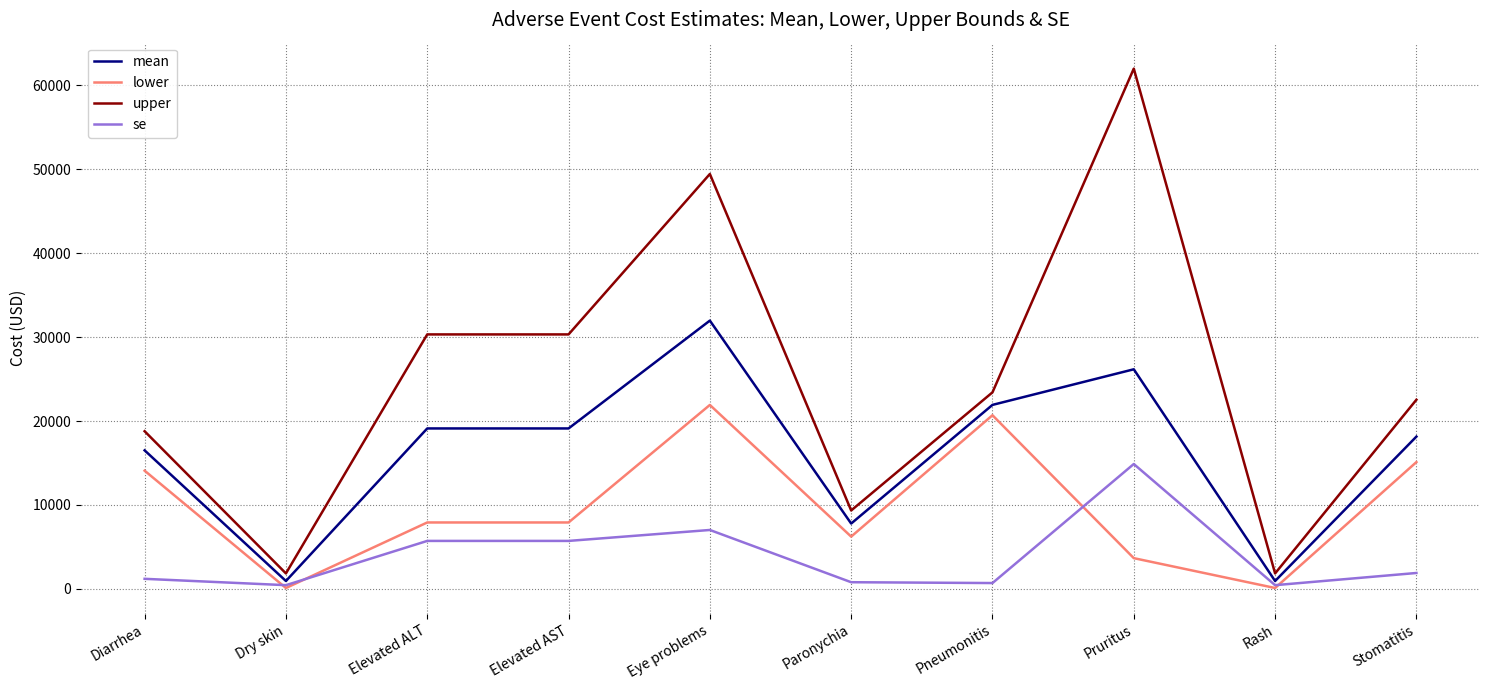

Which category has the highest value in the se series?

Pruritus